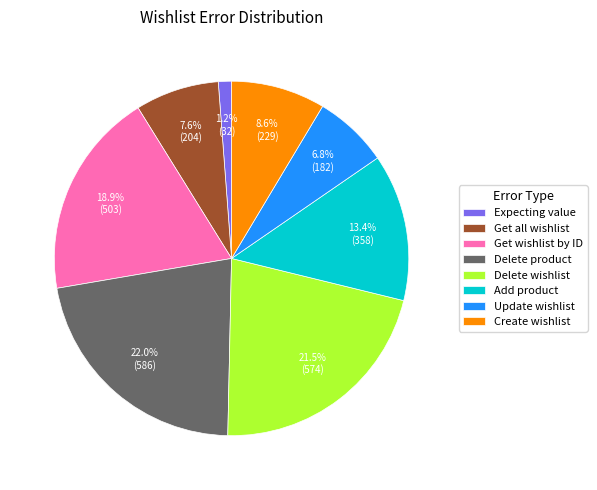

What is the total percentage of Delete wishlist and Delete product?

43.5%